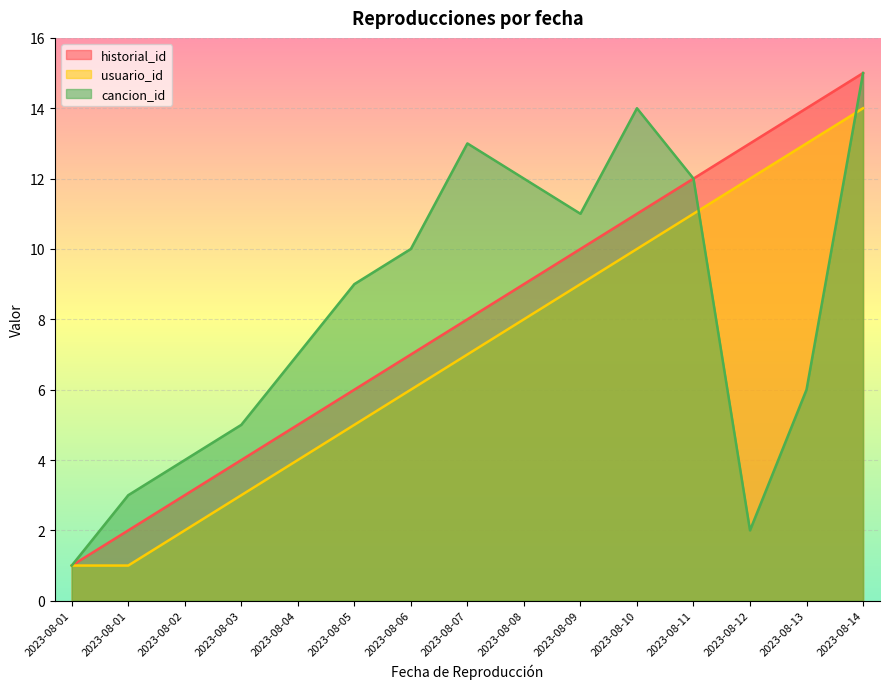

Which series has the largest total across all categories?

cancion_id